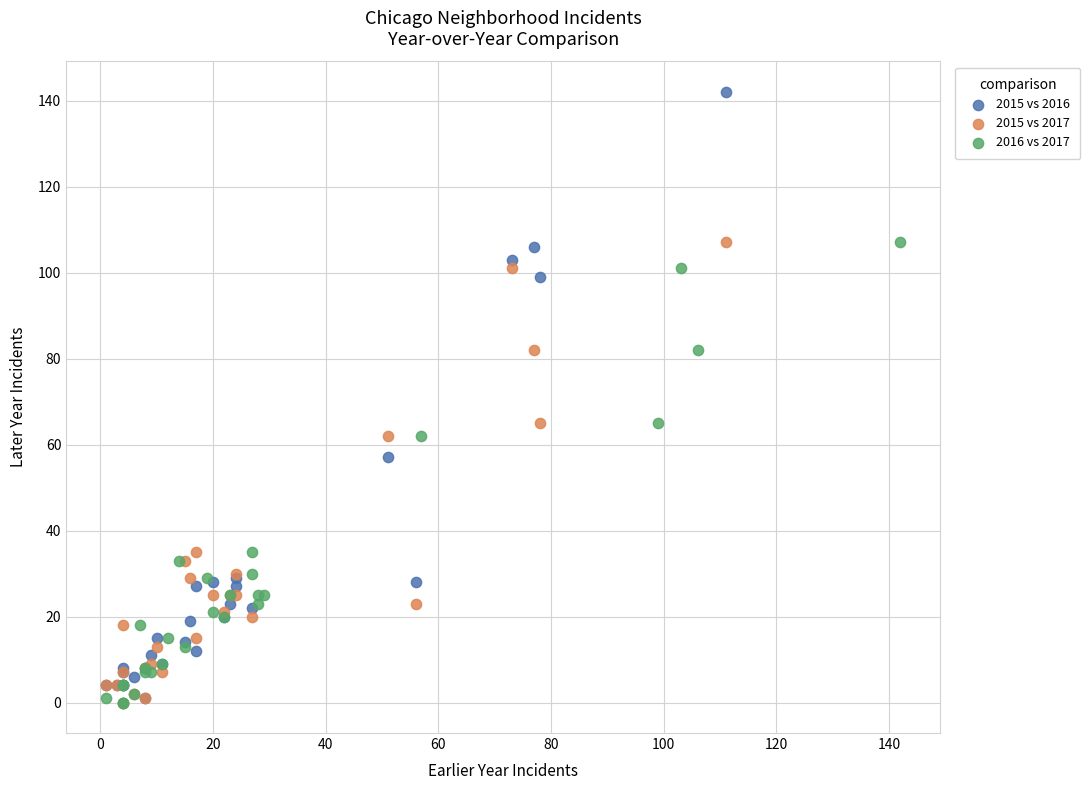

Which series contains the highest Y value?

2015 vs 2016